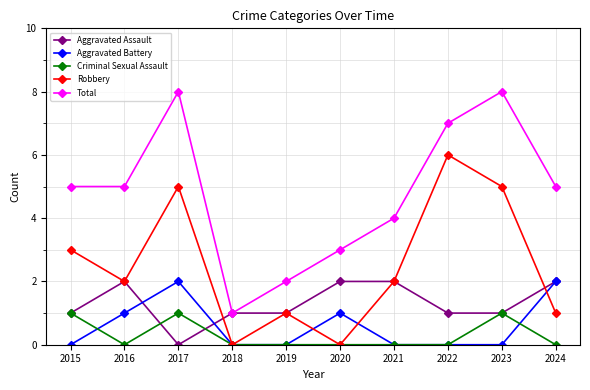

Which category has the lowest value in the Aggravated Assault series?

2017